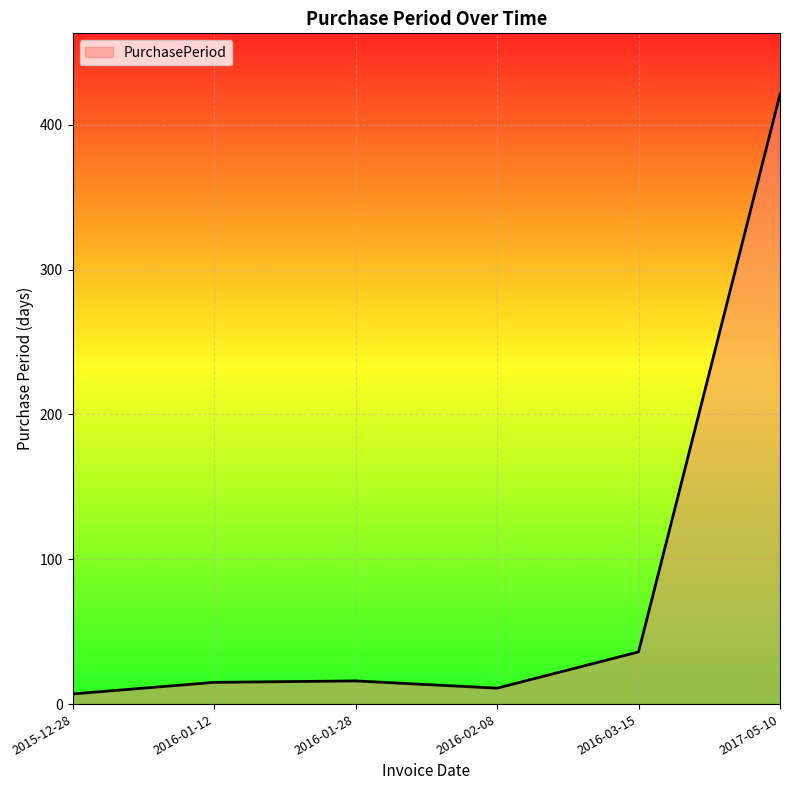

What is the sum of all values?

506